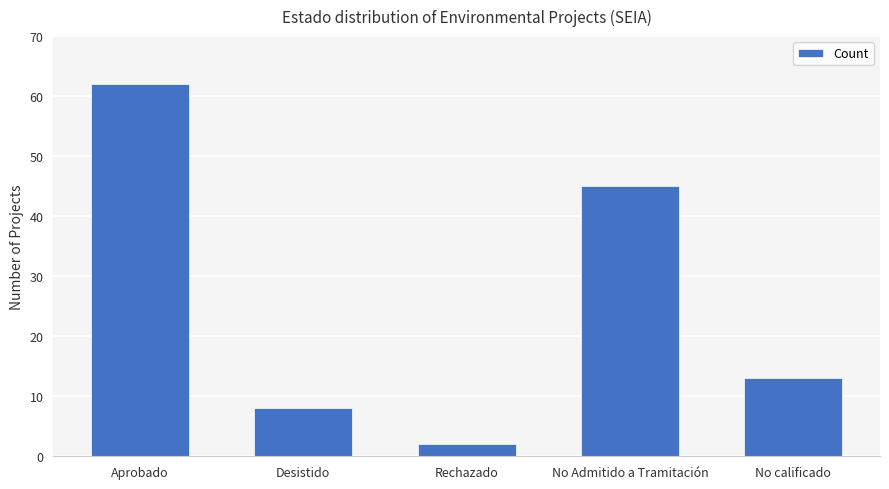

Reading right to left, extract all data points from this chart.

13	45	2	8	62